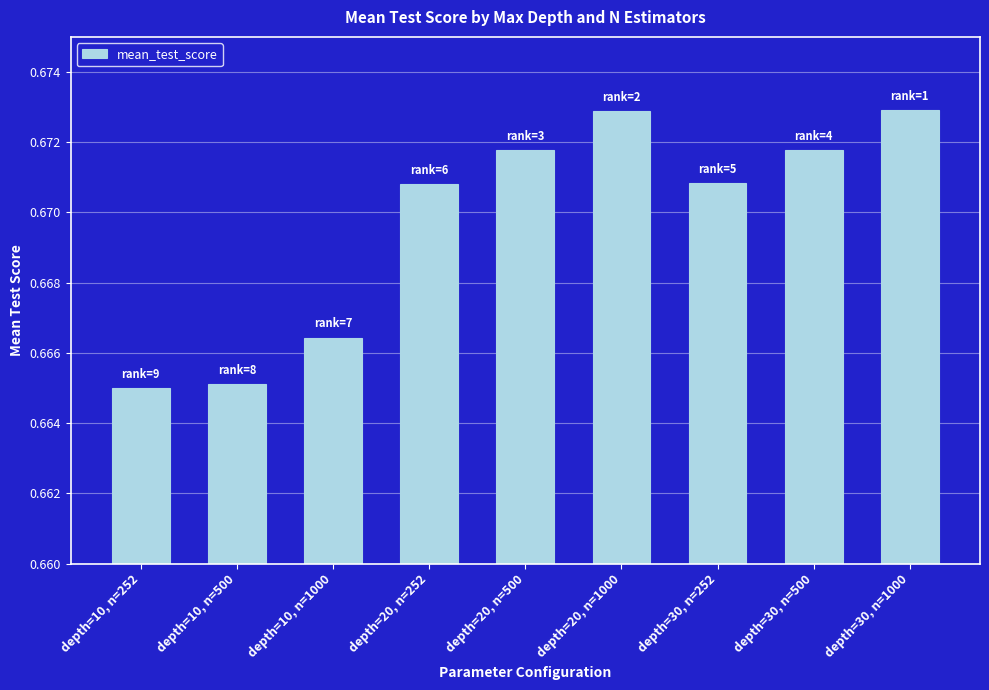

What is the sum of all values?

6.0